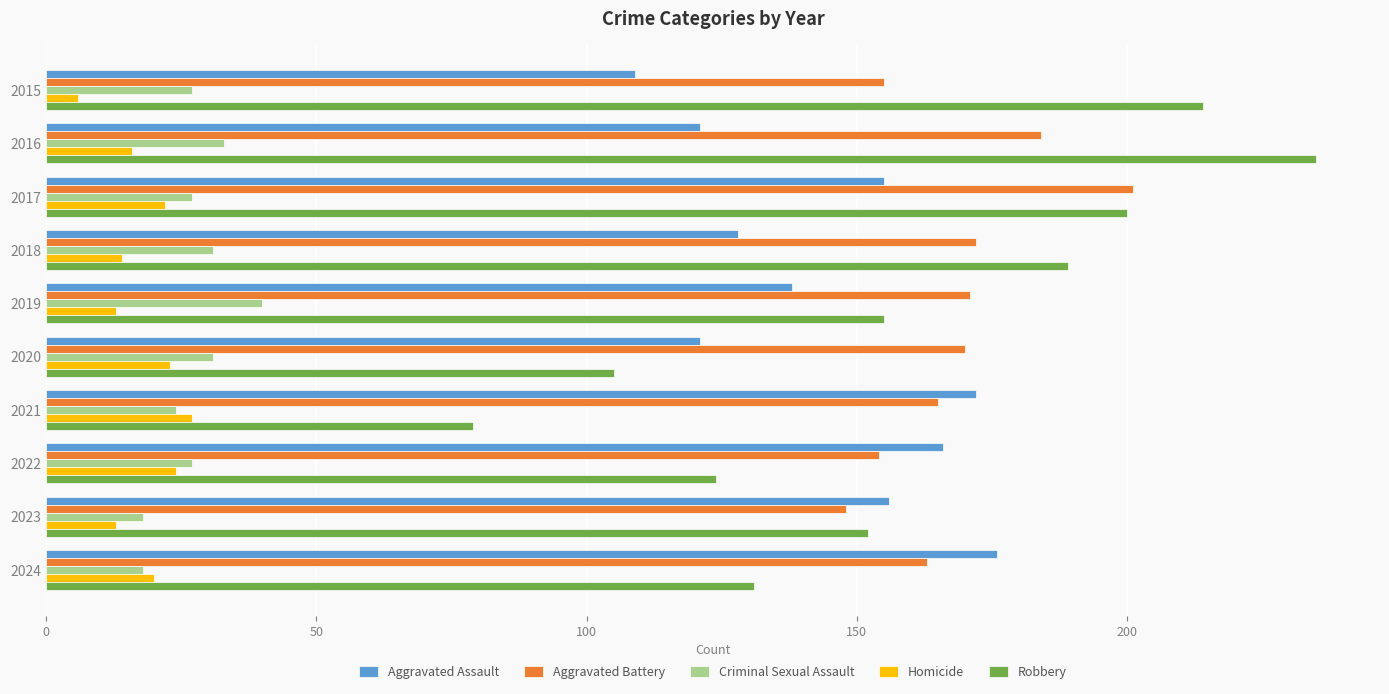

How many categories are shown in the chart?

10